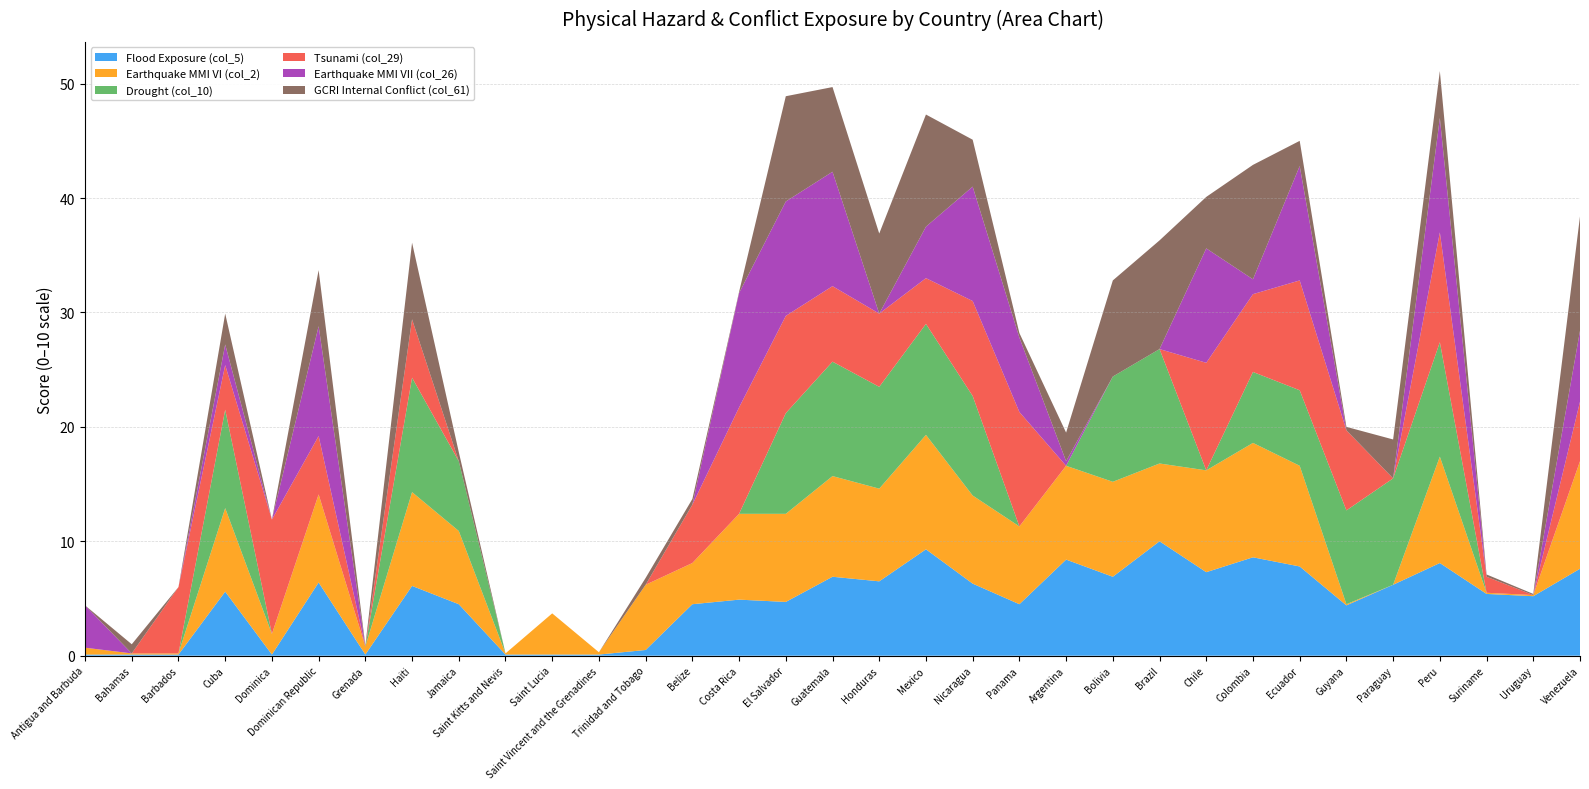

Reading left to right, transcribe all the data shown in this chart.

Flood Exposure (col_5): Antigua and Barbuda=0.1	Bahamas=0.1	Barbados=0.1	Cuba=5.6	Dominica=0.1	Dominican Republic=6.4	Grenada=0.1	Haiti=6.1	Jamaica=4.5	Saint Kitts and Nevis=0.1	Saint Lucia=0.1	Saint Vincent and the Grenadines=0.1	Trinidad and Tobago=0.5	Belize=4.5	Costa Rica=4.9	El Salvador=4.7	Guatemala=6.9	Honduras=6.5	Mexico=9.3	Nicaragua=6.3	Panama=4.5	Argentina=8.4	Bolivia=6.9	Brazil=10.0	Chile=7.3	Colombia=8.6	Ecuador=7.8	Guyana=4.4	Paraguay=6.2	Peru=8.1	Suriname=5.4	Uruguay=5.2	Venezuela=7.6
Earthquake MMI VI (col_2): Antigua and Barbuda=0.6	Bahamas=0.1	Barbados=0.1	Cuba=7.3	Dominica=1.8	Dominican Republic=7.7	Grenada=0.7	Haiti=8.2	Jamaica=6.4	Saint Kitts and Nevis=0.1	Saint Lucia=3.6	Saint Vincent and the Grenadines=0.2	Trinidad and Tobago=5.7	Belize=3.6	Costa Rica=7.5	El Salvador=7.7	Guatemala=8.8	Honduras=8.1	Mexico=10.0	Nicaragua=7.7	Panama=6.8	Argentina=8.2	Bolivia=8.3	Brazil=6.8	Chile=8.9	Colombia=10.0	Ecuador=8.8	Guyana=0.1	Paraguay=0.0	Peru=9.3	Suriname=0.1	Uruguay=0.1	Venezuela=9.4
Drought (col_10): Antigua and Barbuda=0.0	Bahamas=0.0	Barbados=0.0	Cuba=8.6	Dominica=0.0	Dominican Republic=0.0	Grenada=0.0	Haiti=10.0	Jamaica=6.1	Saint Kitts and Nevis=0.0	Saint Lucia=0.0	Saint Vincent and the Grenadines=0.0	Trinidad and Tobago=0.0	Belize=0.0	Costa Rica=0.0	El Salvador=8.8	Guatemala=10.0	Honduras=8.9	Mexico=9.7	Nicaragua=8.7	Panama=0.0	Argentina=0.0	Bolivia=9.2	Brazil=10.0	Chile=0.0	Colombia=6.2	Ecuador=6.6	Guyana=8.2	Paraguay=9.3	Peru=10.0	Suriname=0.0	Uruguay=0.0	Venezuela=0.0
Tsunami (col_29): Antigua and Barbuda=0.0	Bahamas=0.0	Barbados=5.8	Cuba=3.9	Dominica=10.0	Dominican Republic=5.1	Grenada=0.0	Haiti=5.1	Jamaica=0.0	Saint Kitts and Nevis=0.0	Saint Lucia=0.0	Saint Vincent and the Grenadines=0.0	Trinidad and Tobago=0.0	Belize=5.1	Costa Rica=9.3	El Salvador=8.5	Guatemala=6.6	Honduras=6.4	Mexico=4.0	Nicaragua=8.3	Panama=10.0	Argentina=0.0	Bolivia=0.0	Brazil=0.0	Chile=9.4	Colombia=6.8	Ecuador=9.6	Guyana=7.0	Paraguay=0.0	Peru=9.6	Suriname=1.4	Uruguay=0.0	Venezuela=5.2
Earthquake MMI VII (col_26): Antigua and Barbuda=3.7	Bahamas=0.0	Barbados=0.0	Cuba=1.8	Dominica=0.0	Dominican Republic=9.6	Grenada=0.0	Haiti=0.0	Jamaica=0.0	Saint Kitts and Nevis=0.0	Saint Lucia=0.0	Saint Vincent and the Grenadines=0.0	Trinidad and Tobago=0.0	Belize=0.0	Costa Rica=10.0	El Salvador=10.0	Guatemala=10.0	Honduras=0.0	Mexico=4.5	Nicaragua=10.0	Panama=6.5	Argentina=0.4	Bolivia=0.0	Brazil=0.0	Chile=10.0	Colombia=1.3	Ecuador=10.0	Guyana=0.0	Paraguay=0.0	Peru=10.0	Suriname=0.0	Uruguay=0.0	Venezuela=6.2
GCRI Internal Conflict (col_61): Antigua and Barbuda=0.0	Bahamas=0.8	Barbados=0.0	Cuba=2.7	Dominica=0.0	Dominican Republic=4.9	Grenada=0.1	Haiti=6.7	Jamaica=0.8	Saint Kitts and Nevis=0.0	Saint Lucia=0.0	Saint Vincent and the Grenadines=0.0	Trinidad and Tobago=0.6	Belize=0.5	Costa Rica=0.1	El Salvador=9.2	Guatemala=7.4	Honduras=7.0	Mexico=9.8	Nicaragua=4.1	Panama=0.4	Argentina=2.5	Bolivia=8.4	Brazil=9.5	Chile=4.5	Colombia=10.0	Ecuador=2.2	Guyana=0.3	Paraguay=3.4	Peru=4.1	Suriname=0.2	Uruguay=0.1	Venezuela=10.0